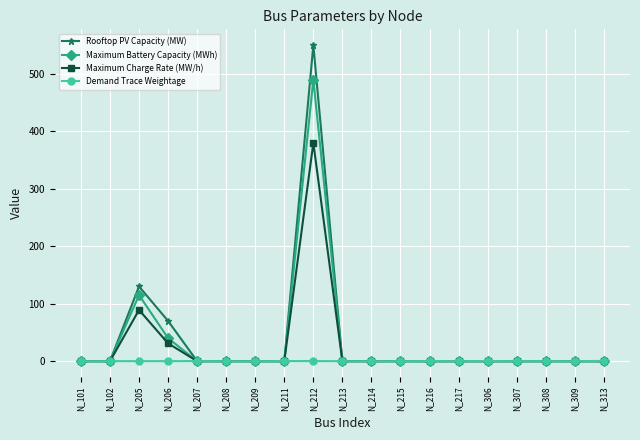

What are all the series names shown in the legend?

Rooftop PV Capacity (MW), Maximum Battery Capacity (MWh), Maximum Charge Rate (MW/h), Demand Trace Weightage